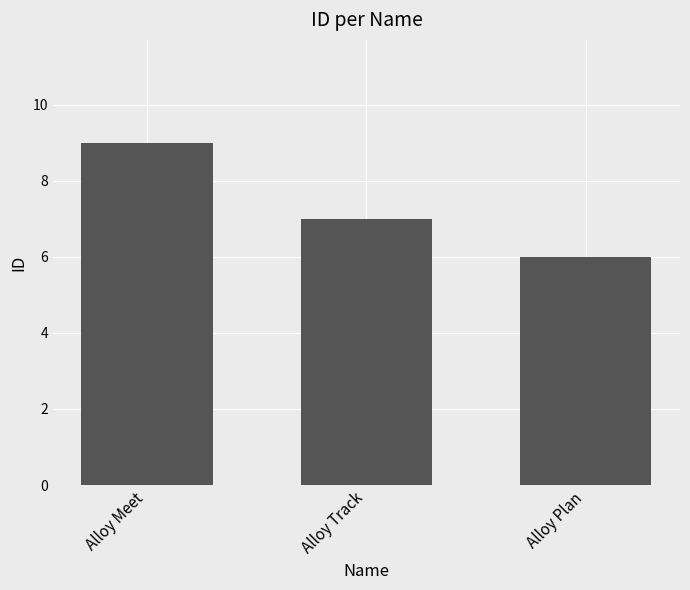

The chart shows a value of 2 at Alloy Plan. True or false?

False